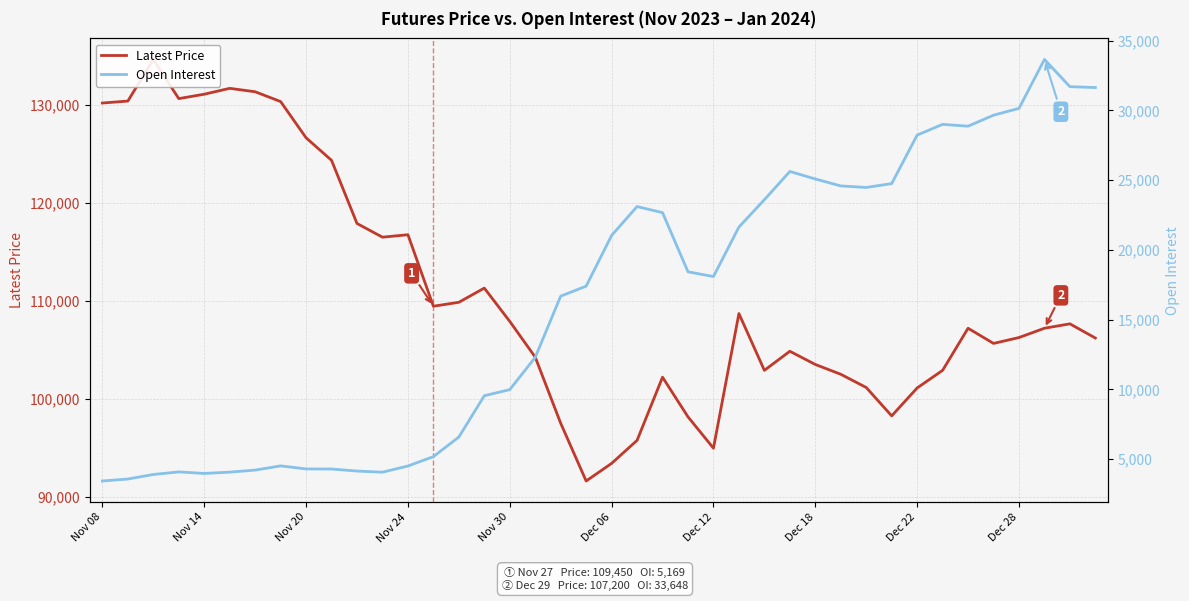

Is the value of Latest Price at 34 greater than the value of Open Interest at 28?

Yes